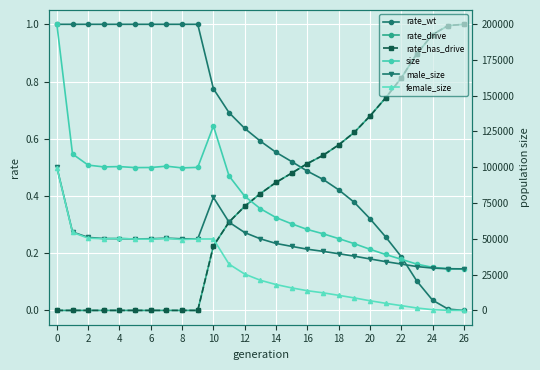

True or false: rate_drive has a value of 0.9 at 17.

False